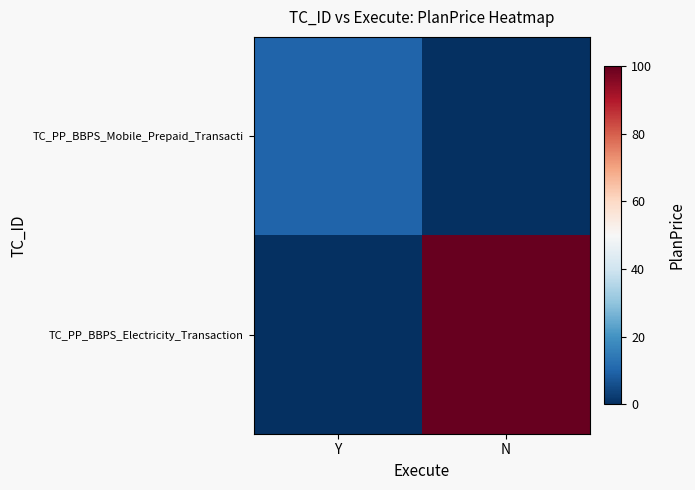

At which category is the sum across all series the highest?

N